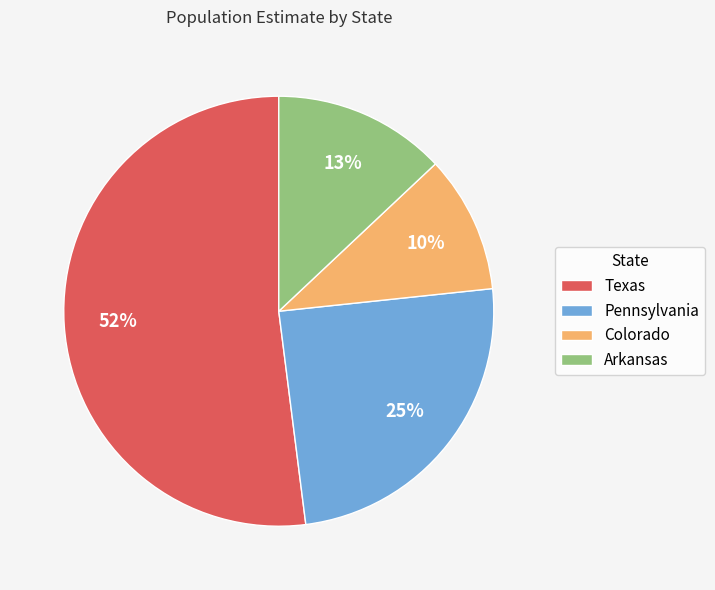

Which slice is the smallest?

Colorado